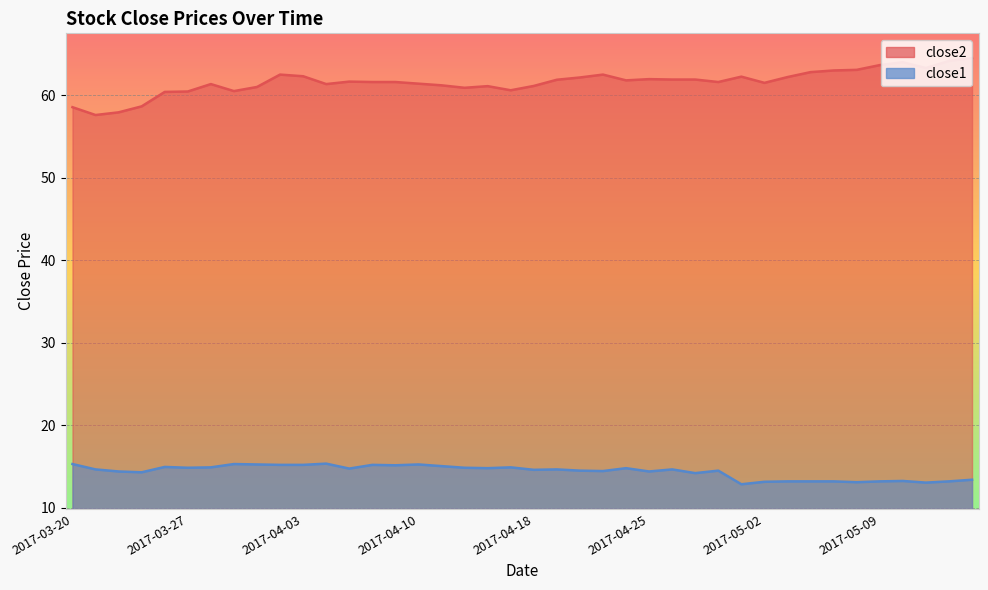

Which series has the largest total across all categories?

close2